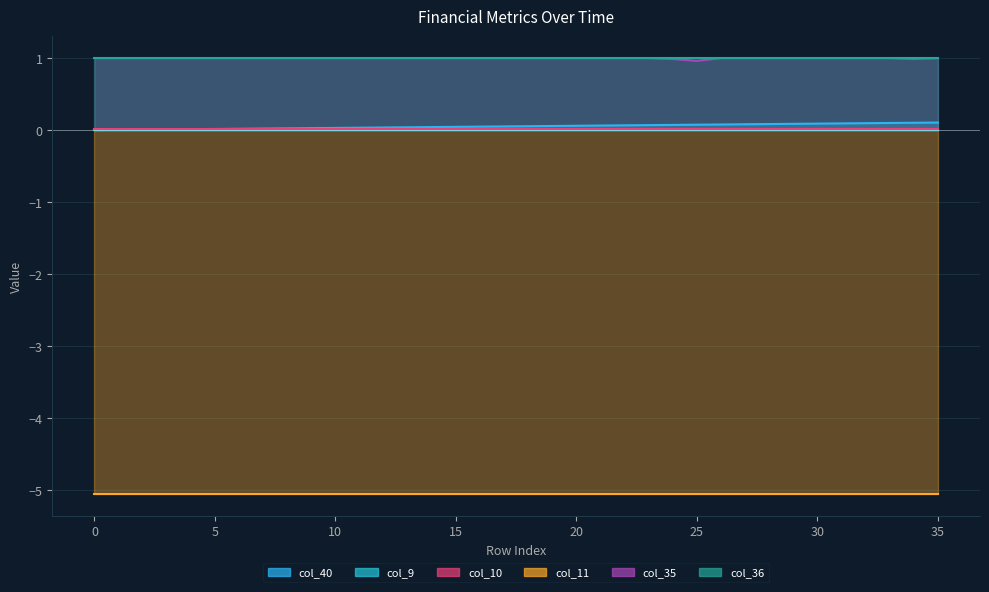

What is the sum of all col_10 values?

0.4